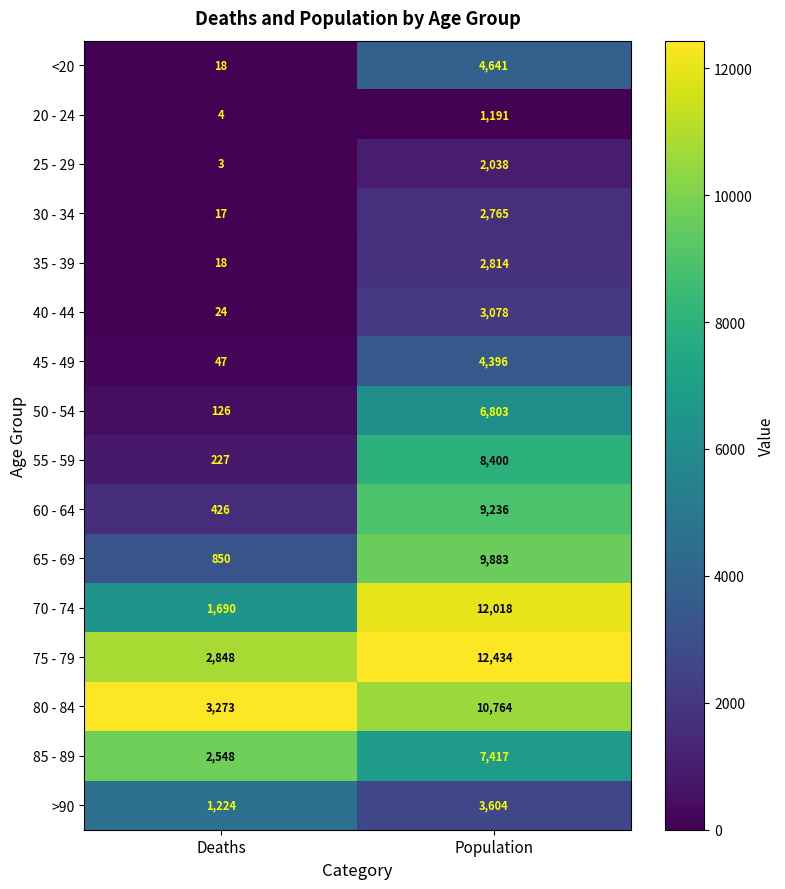

Is it true that 50 - 54 equals 9195 at Population?

False